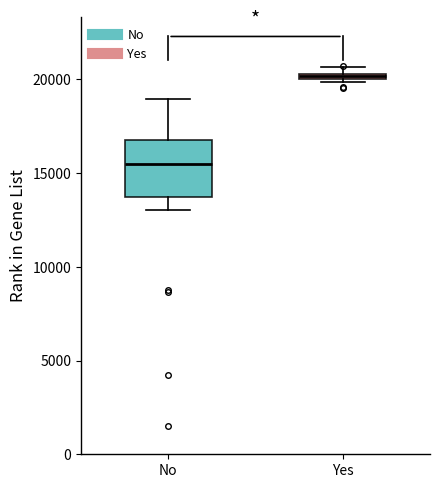

Comparing the boxes themselves (not the whiskers), which one is the tallest?

No